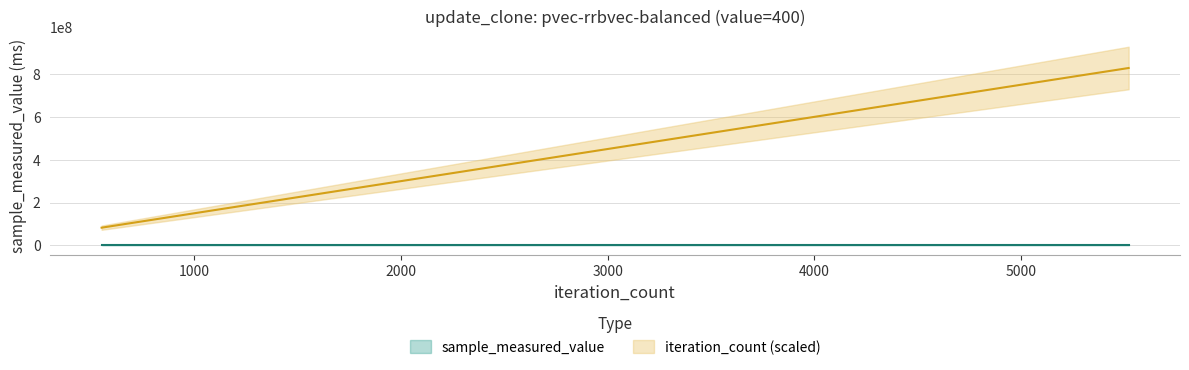

Which series changed the most between 3864 and 4968?

iteration_count